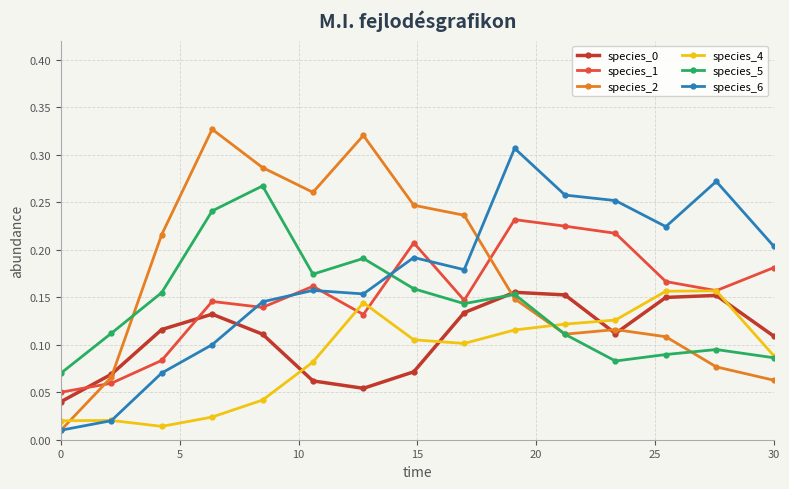

True or false: species_0 has more than 2 points higher than both neighbors.

True